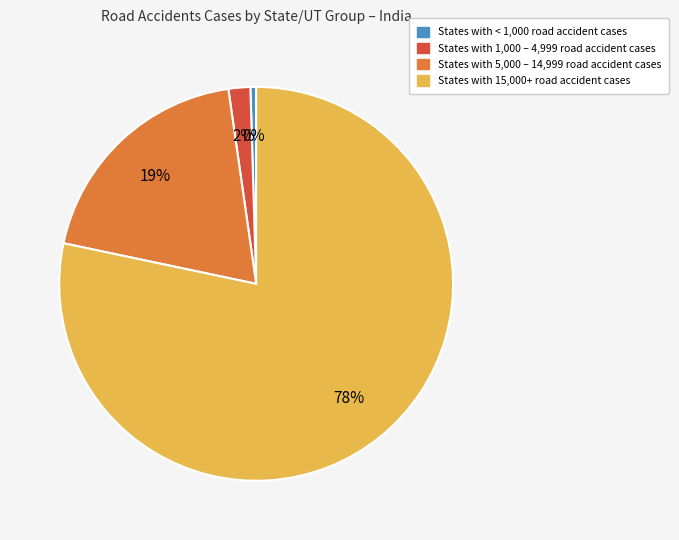

Does any single category account for the majority?

Yes